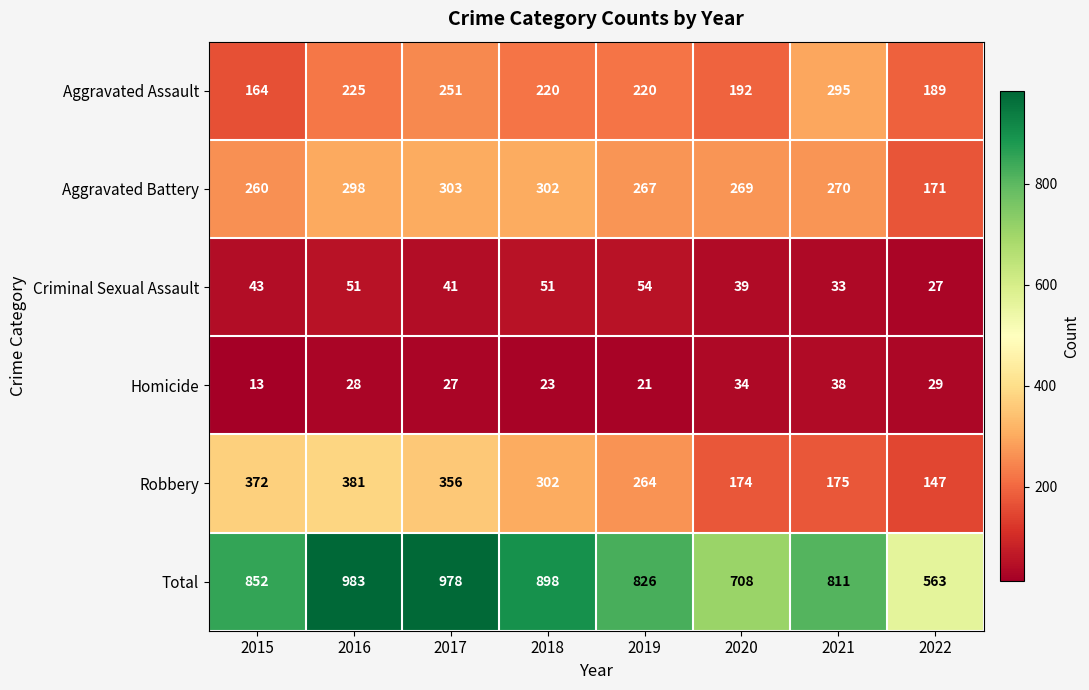

Is it true that Criminal Sexual Assault equals 41 at 2017?

True